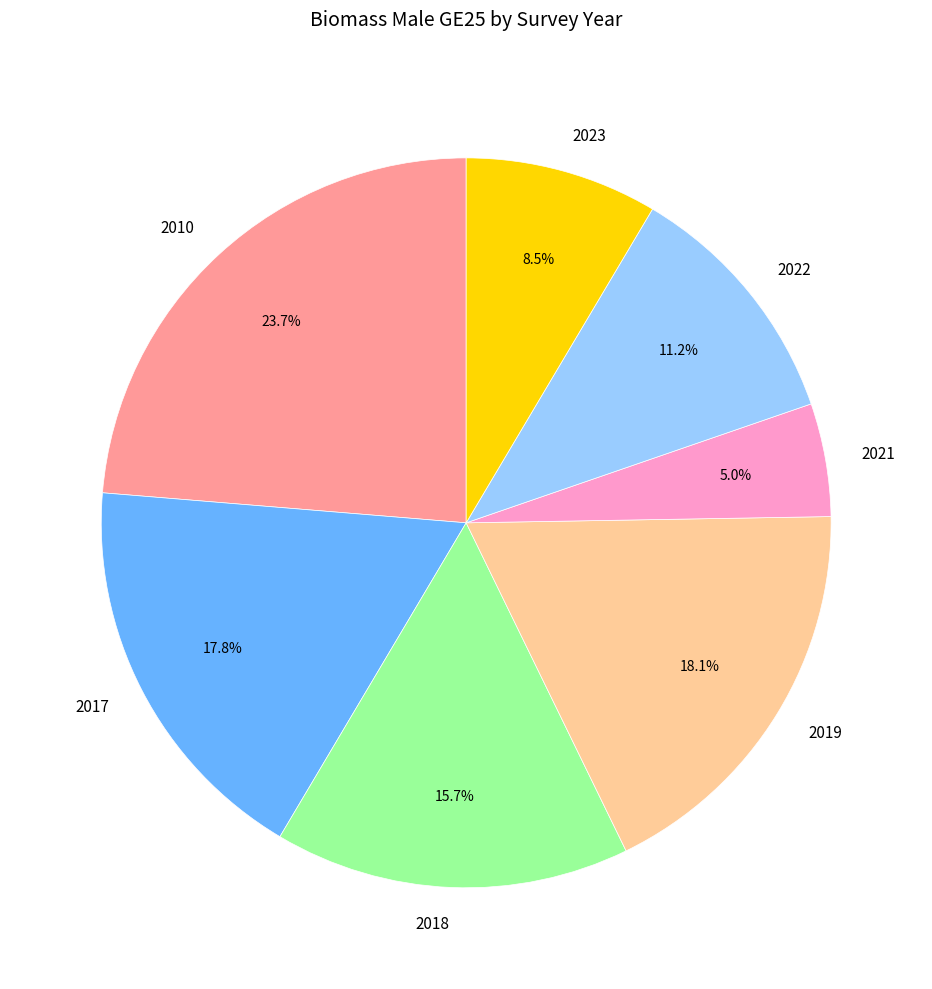

What is the largest slice in the pie chart?

2010